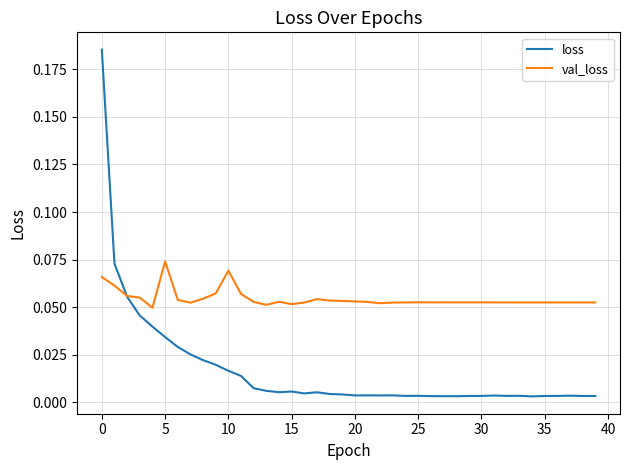

Rank the series by their maximum value, from highest to lowest.

loss, val_loss